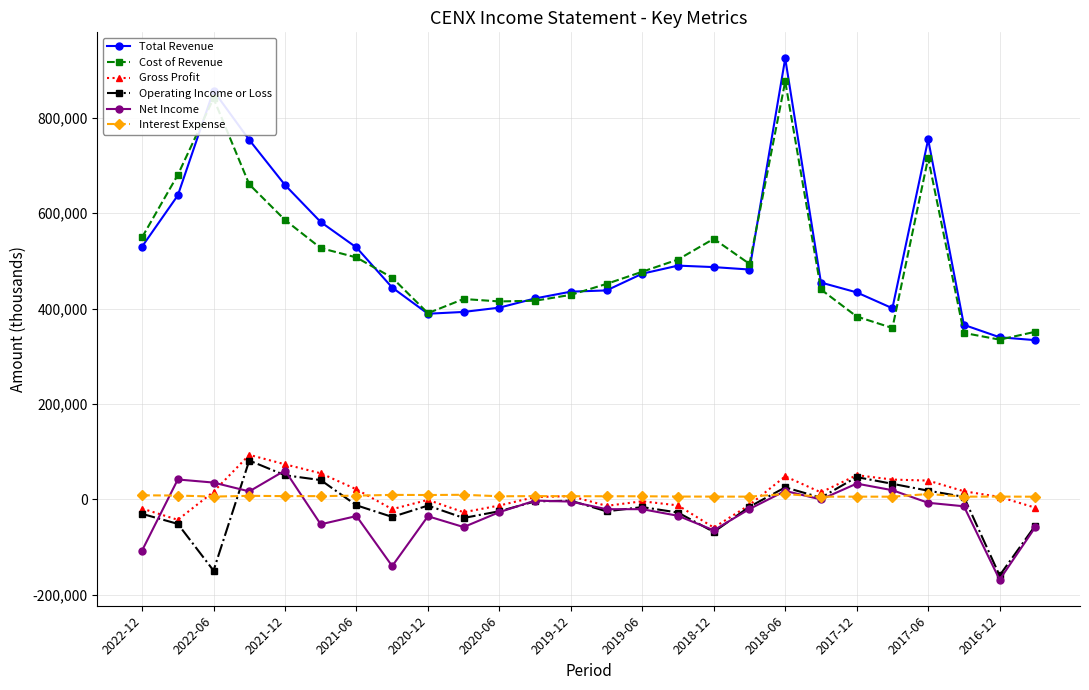

True or false: Interest Expense and Operating Income or Loss cross at least once.

True